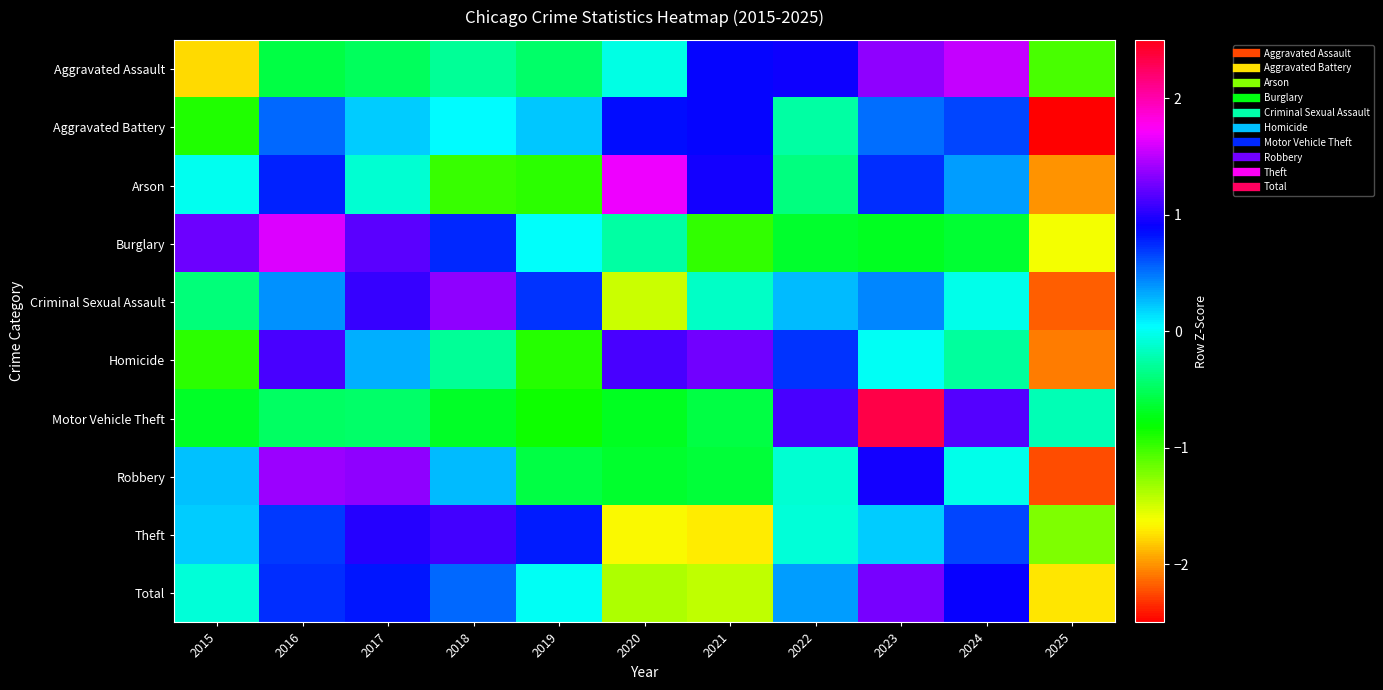

Reading left to right, what are all the values shown in this chart?

Aggravated Assault: 2015=-1.8	2016=-0.6	2017=-0.5	2018=-0.3	2019=-0.5	2020=-0.0	2021=0.9	2022=0.9	2023=1.4	2024=1.5	2025=-1.0
Aggravated Battery: 2015=-0.9	2016=0.5	2017=0.2	2018=0.1	2019=0.2	2020=0.8	2021=0.9	2022=-0.3	2023=0.5	2024=0.7	2025=-2.7
Arson: 2015=-0.0	2016=0.8	2017=-0.1	2018=-1.0	2019=-1.0	2020=1.7	2021=0.9	2022=-0.4	2023=0.7	2024=0.4	2025=-2.0
Burglary: 2015=1.2	2016=1.6	2017=1.2	2018=0.8	2019=0.0	2020=-0.3	2021=-1.0	2022=-0.7	2023=-0.7	2024=-0.6	2025=-1.6
Criminal Sexual Assault: 2015=-0.4	2016=0.4	2017=1.1	2018=1.4	2019=0.7	2020=-1.5	2021=-0.2	2022=0.3	2023=0.4	2024=-0.0	2025=-2.2
Homicide: 2015=-1.0	2016=1.1	2017=0.3	2018=-0.3	2019=-0.9	2020=1.1	2021=1.3	2022=0.7	2023=0.0	2024=-0.3	2025=-2.1
Motor Vehicle Theft: 2015=-0.7	2016=-0.5	2017=-0.5	2018=-0.7	2019=-0.8	2020=-0.7	2021=-0.6	2022=1.1	2023=2.3	2024=1.2	2025=-0.2
Robbery: 2015=0.2	2016=1.4	2017=1.4	2018=0.3	2019=-0.6	2020=-0.7	2021=-0.6	2022=-0.1	2023=0.9	2024=-0.0	2025=-2.2
Theft: 2015=0.2	2016=0.7	2017=1.0	2018=1.1	2019=0.8	2020=-1.7	2021=-1.7	2022=-0.1	2023=0.2	2024=0.7	2025=-1.2
Total: 2015=-0.1	2016=0.7	2017=0.8	2018=0.5	2019=0.0	2020=-1.4	2021=-1.4	2022=0.4	2023=1.3	2024=0.9	2025=-1.7